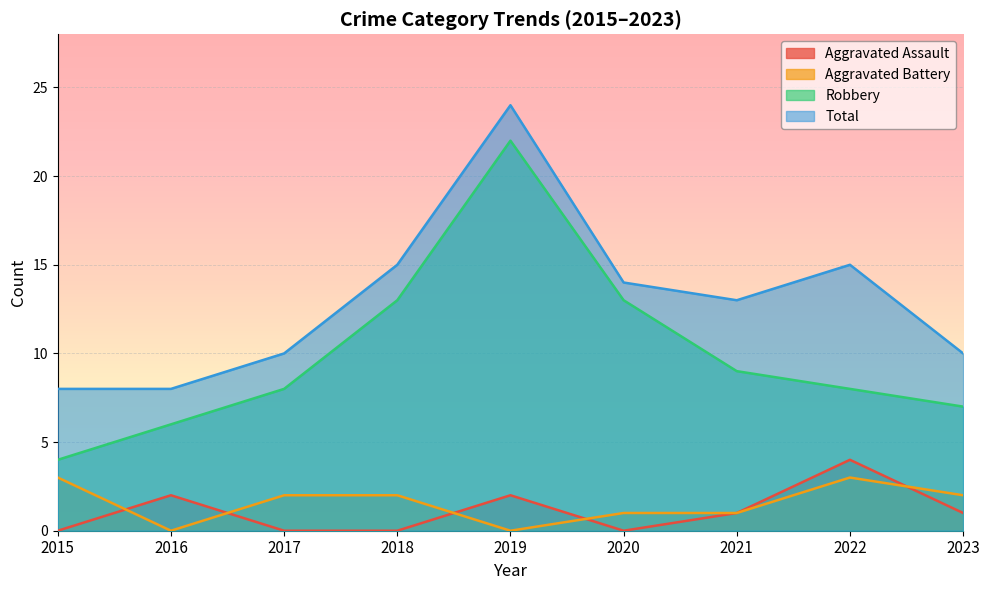

At how many categories does at least one series exceed 16?

1